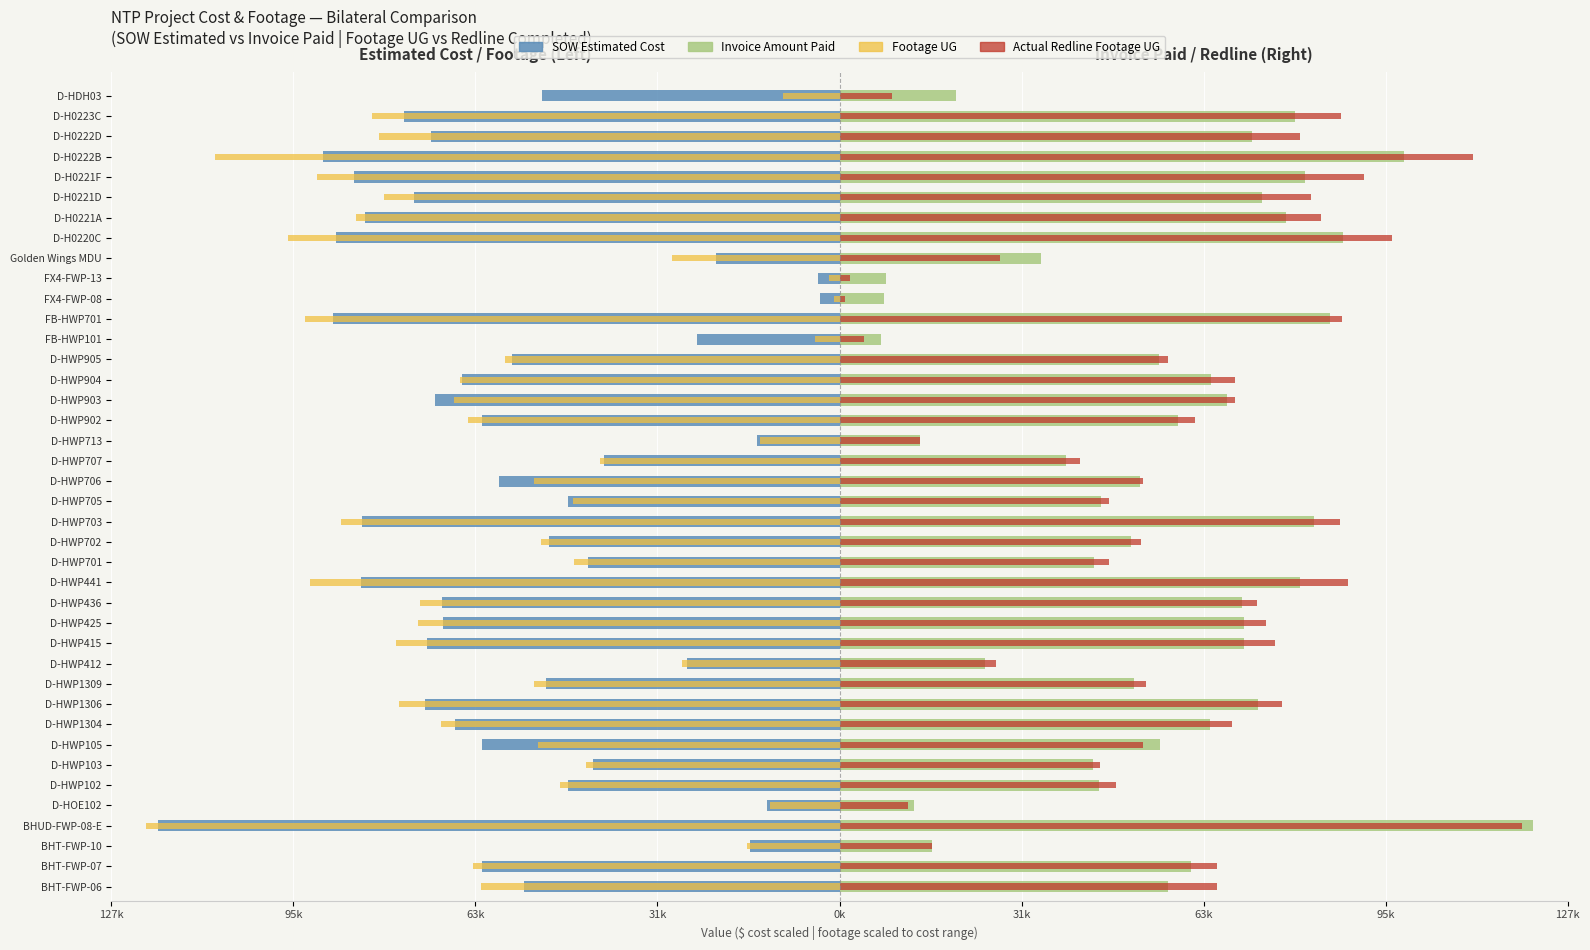

What is the sum of all SOW Estimated Cost values?

-2289921.7